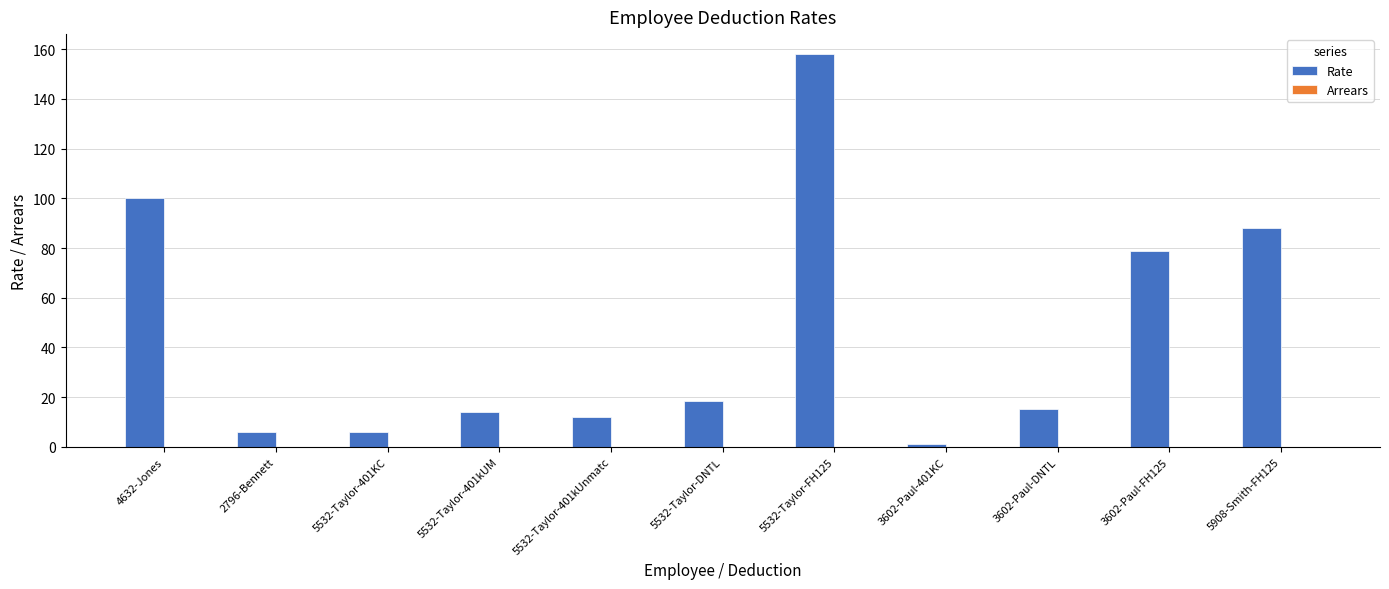

Which has a higher value, 5532-Taylor-401kUM or 3602-Paul-FH125?

3602-Paul-FH125